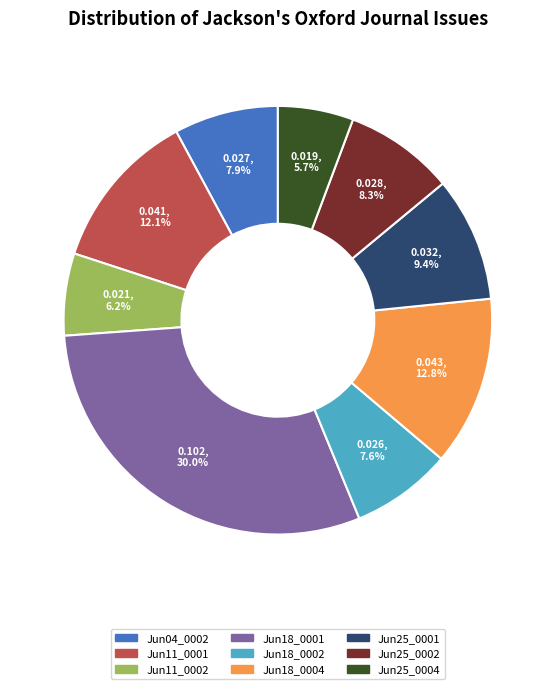

How many segments does this pie chart have?

9